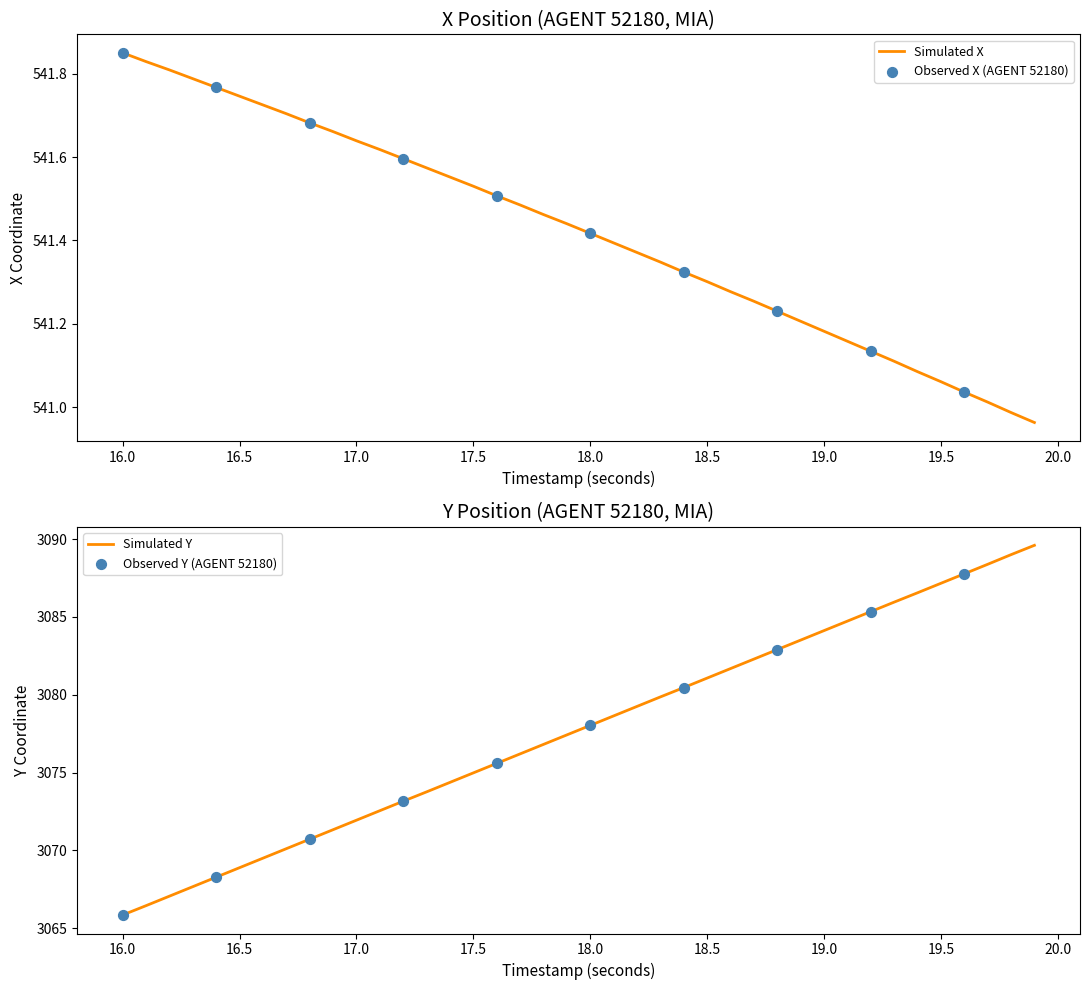

Which series reaches the maximum Y coordinate?

Y